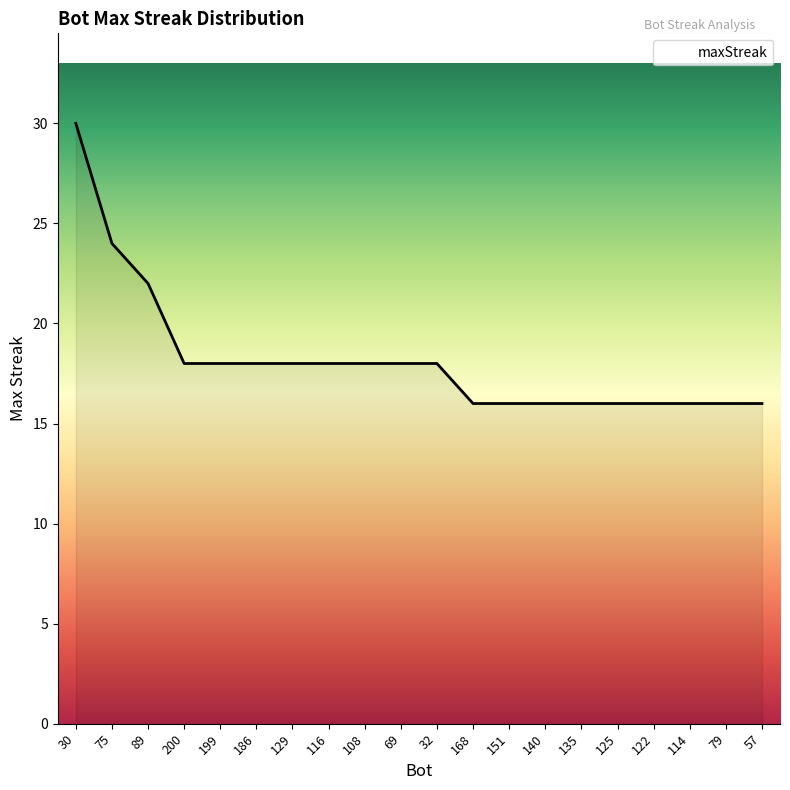

How many distinct data groups are displayed?

1